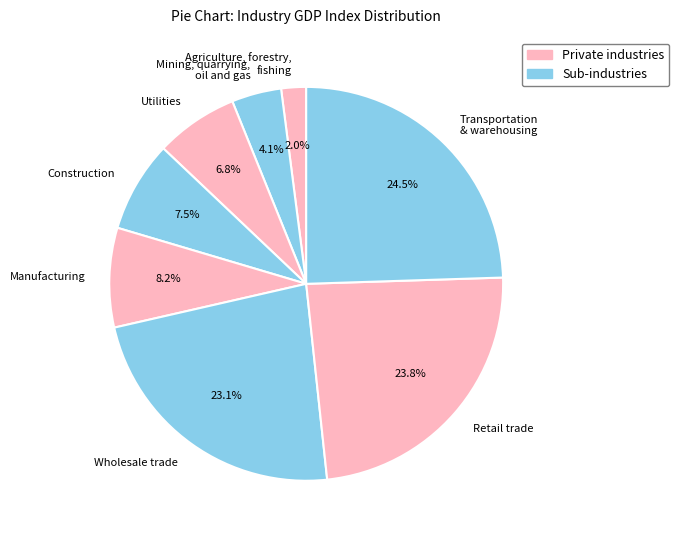

Which has a higher value, Construction or Agriculture, forestry, fishing?

Construction